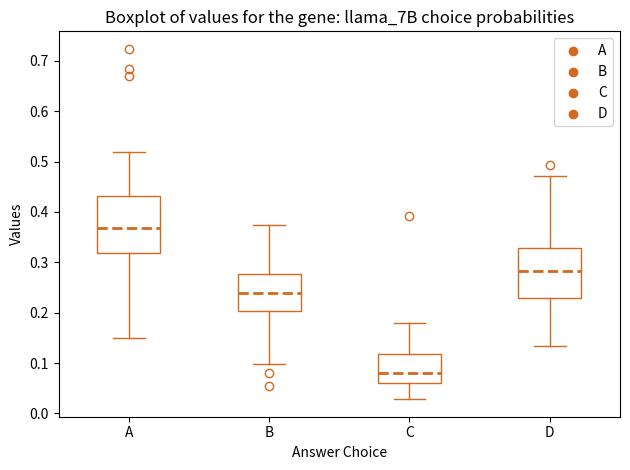

Reading left to right, read every box against the y-axis: the position of its median line, the range the box covers, and the ends of its whiskers. The values are not printed on the chart, so give them approximately, as read against the axis.

A: median 0.37, box 0.32 to 0.43, whiskers 0.15 to 0.52
B: median 0.24, box 0.20 to 0.28, whiskers 0.10 to 0.37
C: median 0.08, box 0.06 to 0.12, whiskers 0.03 to 0.18
D: median 0.28, box 0.23 to 0.33, whiskers 0.13 to 0.47